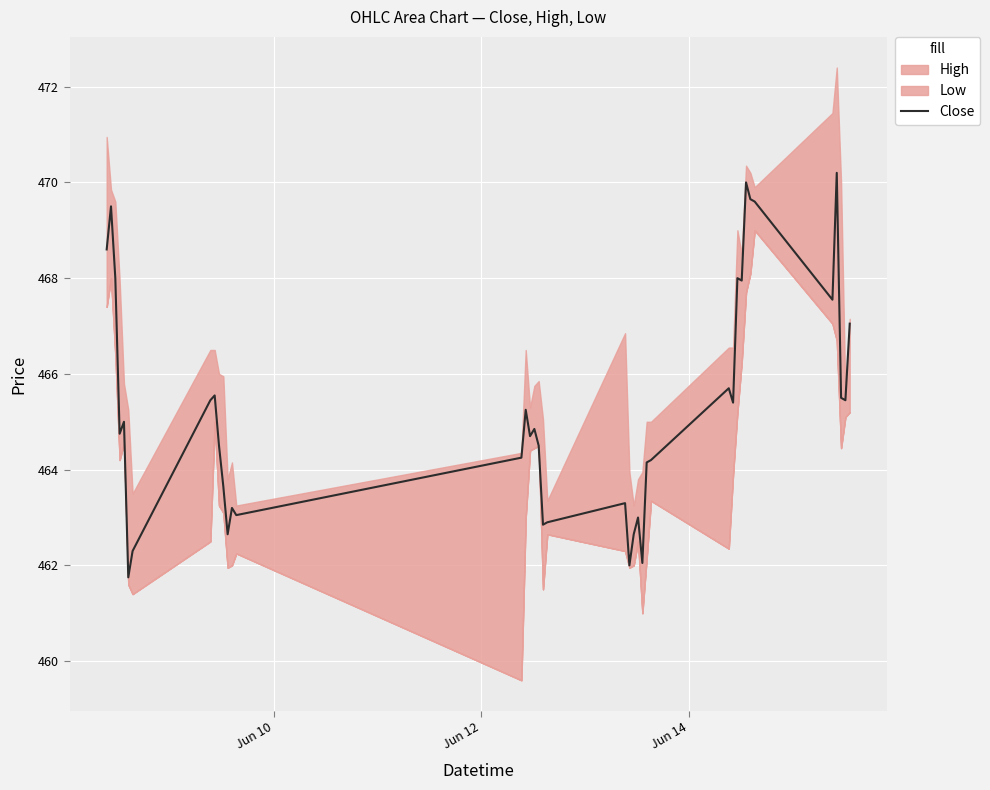

What is the highest value of the Close series?

470.2